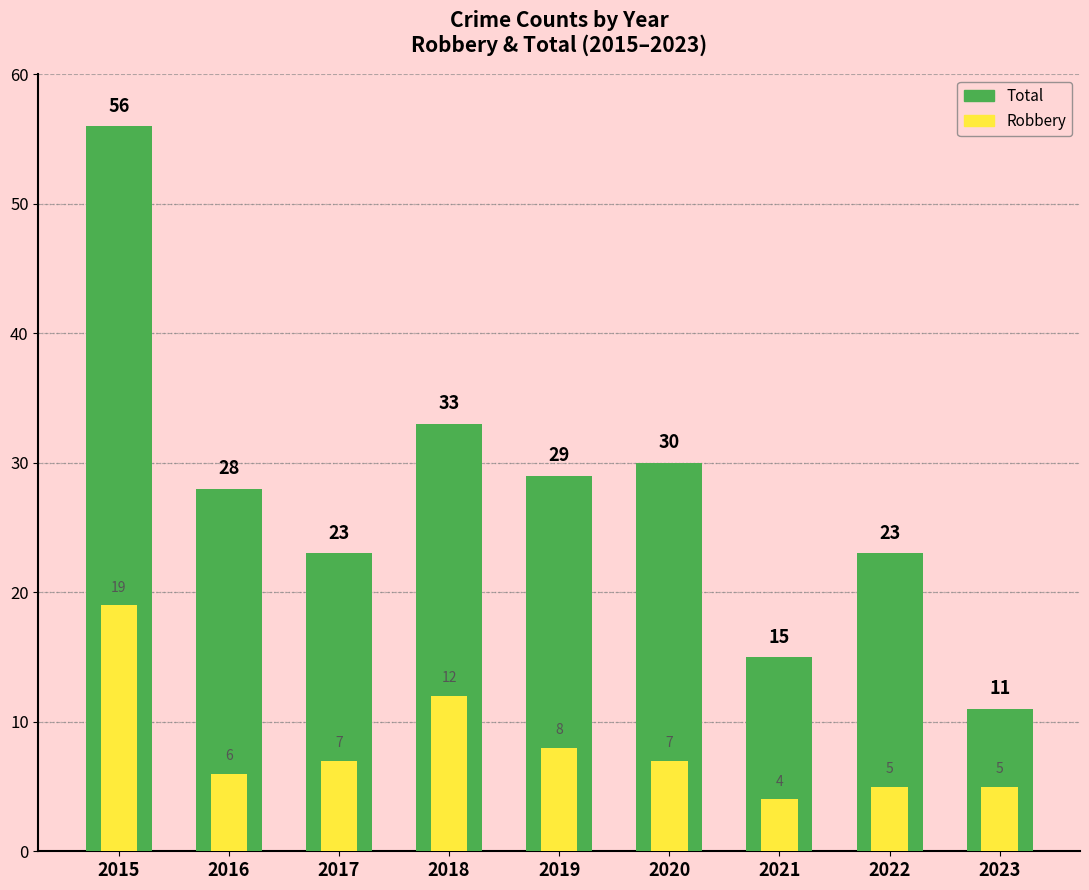

At how many categories does at least one series exceed 9?

9